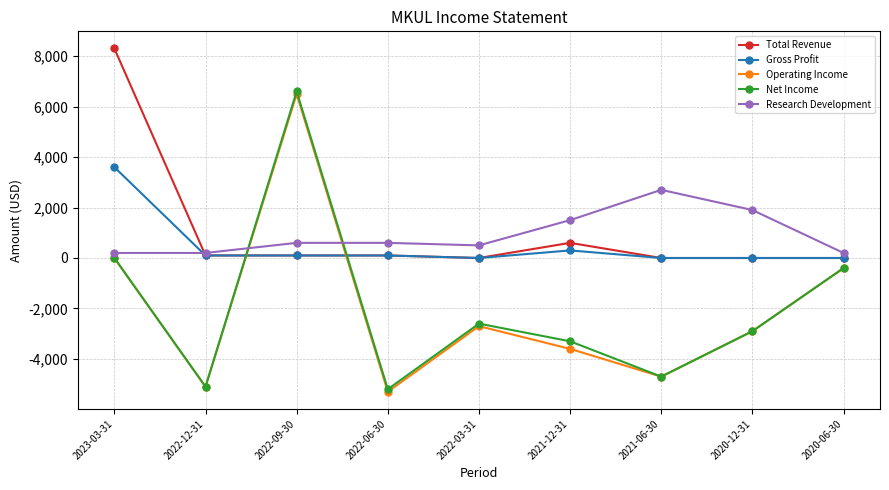

What is the difference between the maximum and minimum values in the Operating Income series?

11800